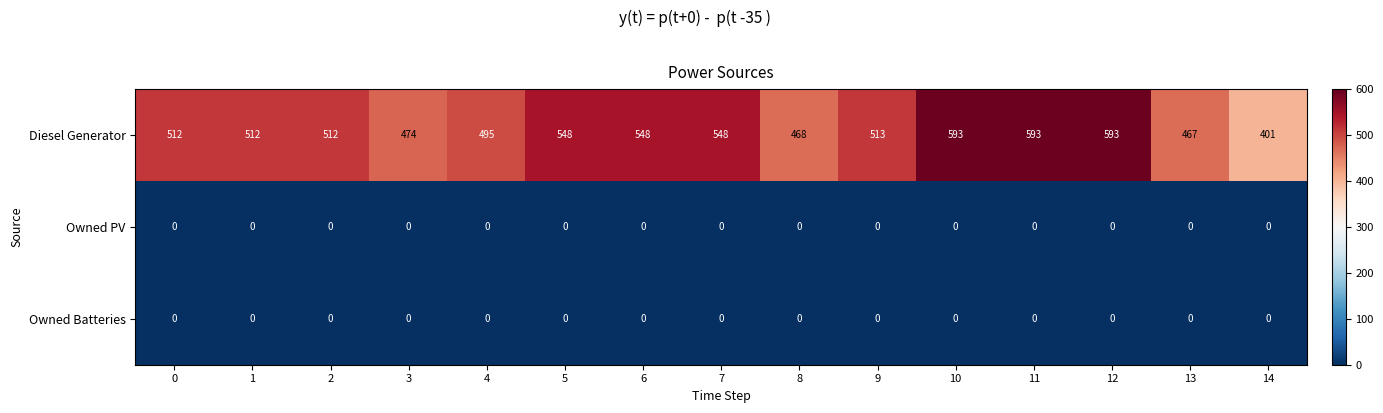

True or false: Diesel Generator has a value of 354 at 1.

False